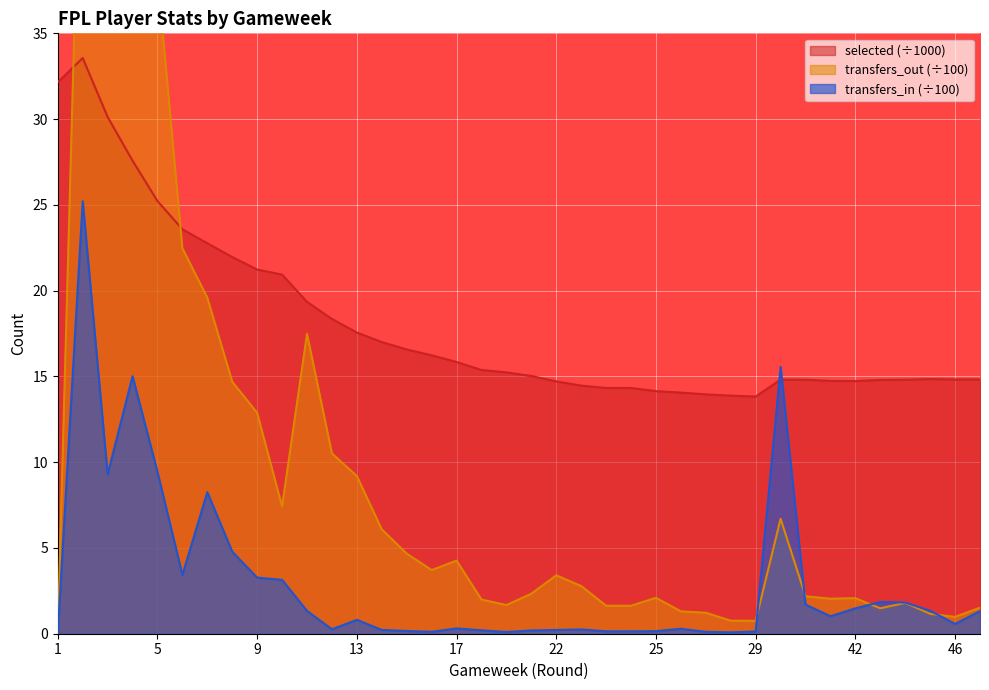

Between 28 and 44, which series saw the biggest shift?

transfers_in